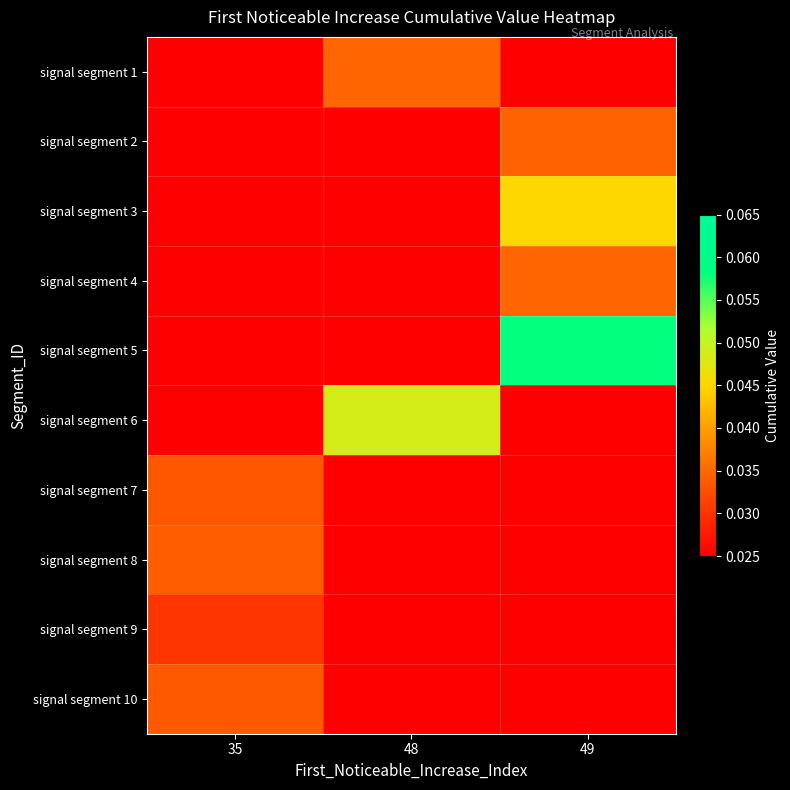

Reading left to right, extract all data points from this chart.

signal segment 1: 35=0.0	48=0.0	49=0.0
signal segment 2: 35=0.0	48=0.0	49=0.0
signal segment 3: 35=0.0	48=0.0	49=0.0
signal segment 4: 35=0.0	48=0.0	49=0.0
signal segment 5: 35=0.0	48=0.0	49=0.1
signal segment 6: 35=0.0	48=0.0	49=0.0
signal segment 7: 35=0.0	48=0.0	49=0.0
signal segment 8: 35=0.0	48=0.0	49=0.0
signal segment 9: 35=0.0	48=0.0	49=0.0
signal segment 10: 35=0.0	48=0.0	49=0.0